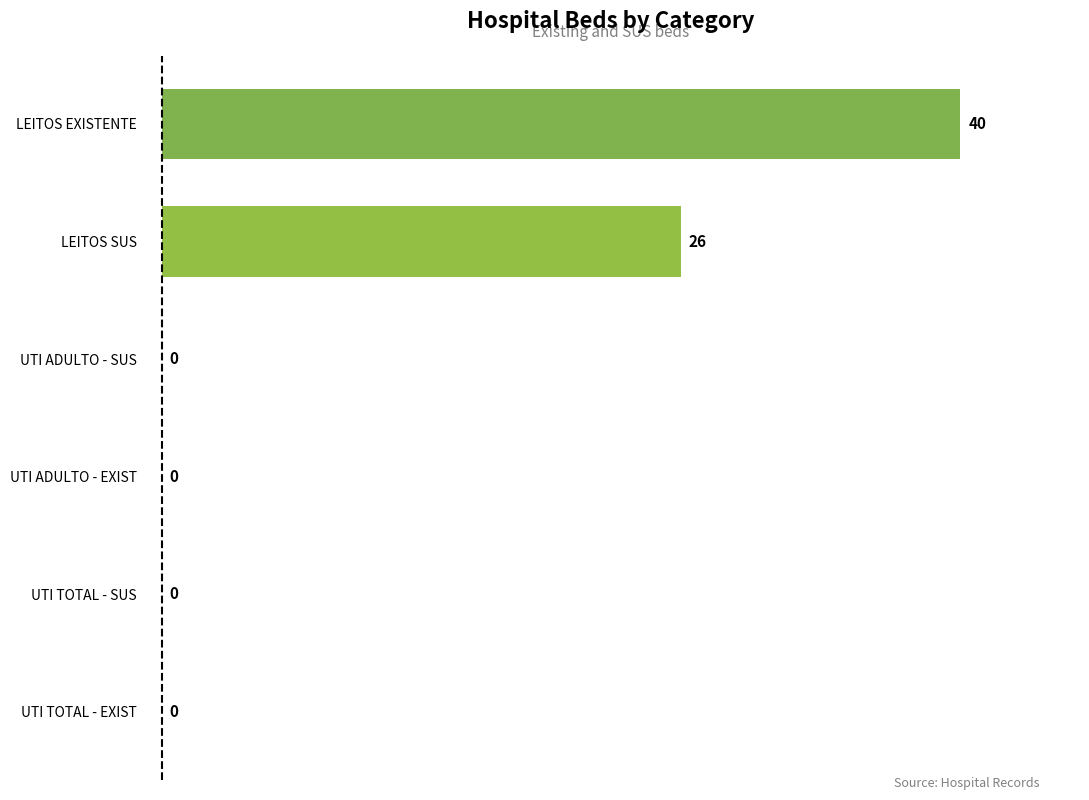

Reading top to bottom, what are all the values shown in this chart?

LEITOS EXISTENTE=40	LEITOS SUS=26	UTI ADULTO - SUS=0	UTI ADULTO - EXIST=0	UTI TOTAL - SUS=0	UTI TOTAL - EXIST=0